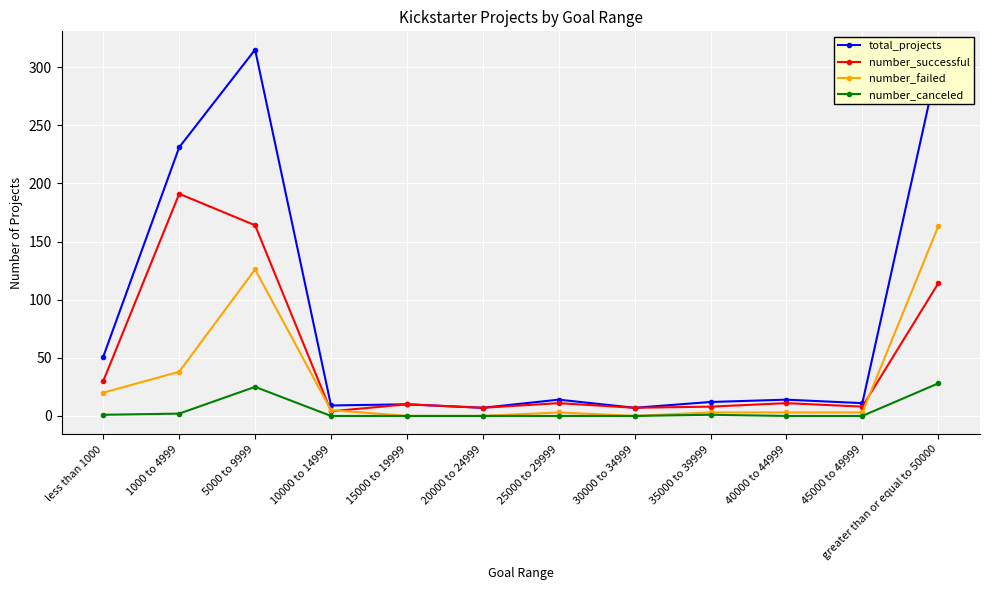

Which series has the largest range (max minus min)?

total_projects